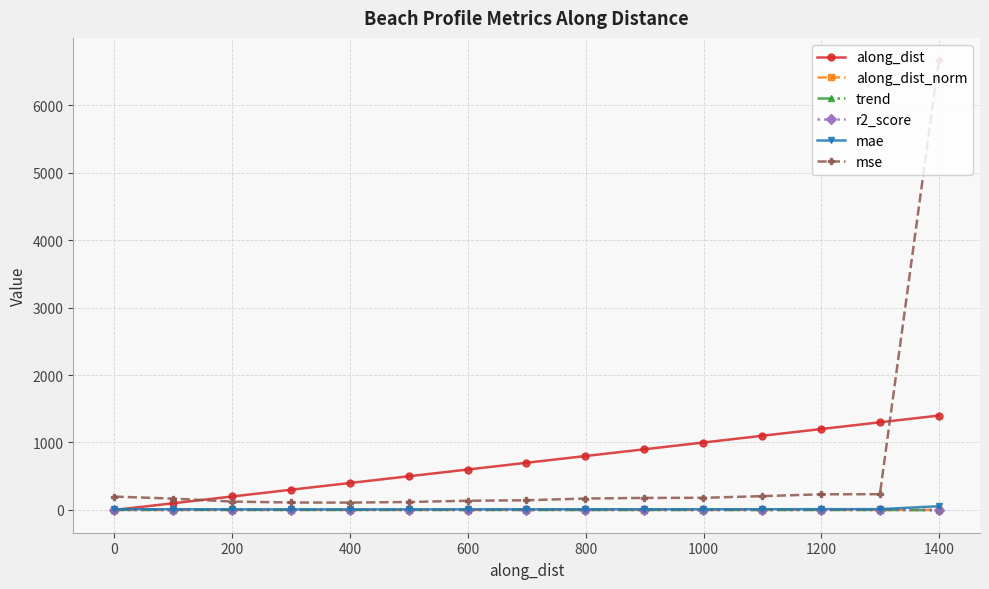

What is the difference between the maximum and minimum values in the r2_score series?

0.4